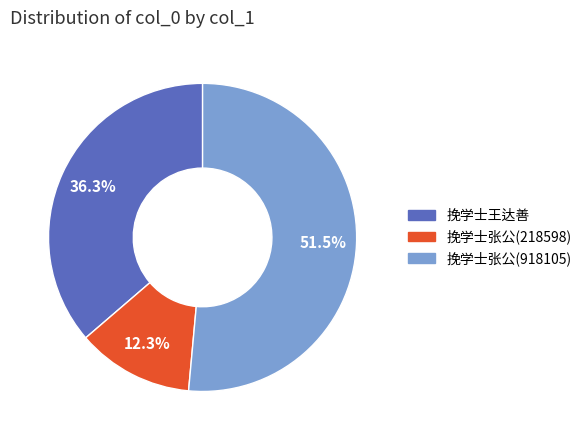

What is the total percentage of 挽学士张公(918105) and 挽学士王达善?

87.7%